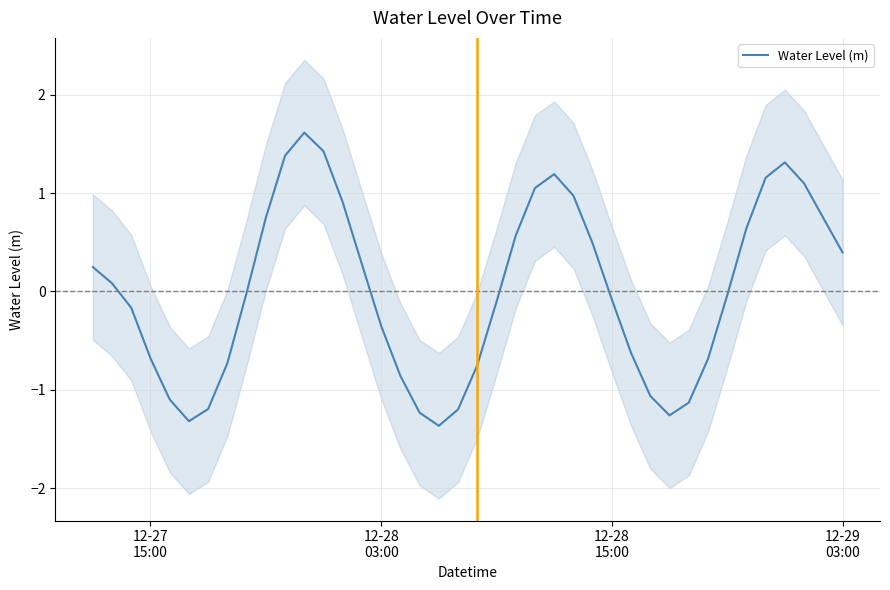

How many lines are shown in the chart?

1